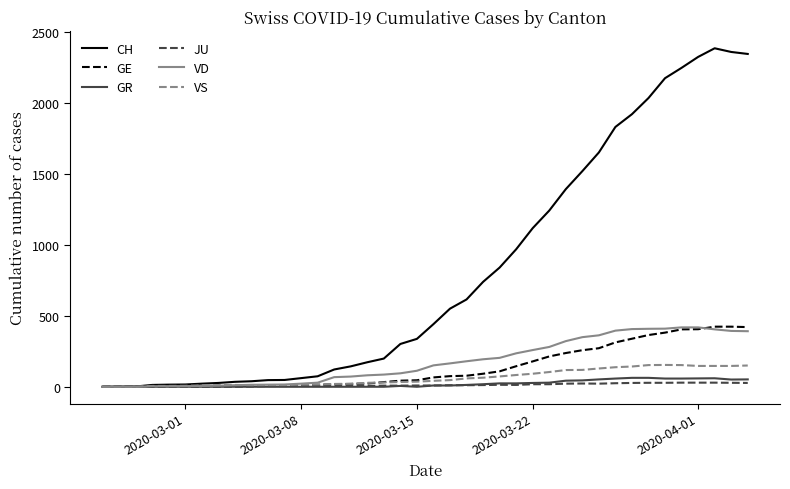

What is the maximum value shown in the chart?

2388